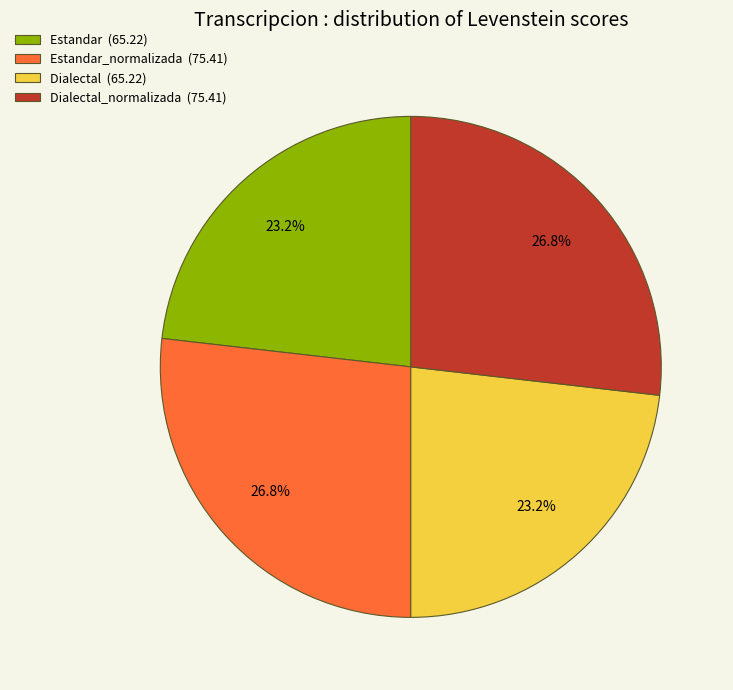

Does Dialectal_normalizada (75.41) account for over 50% of the chart?

No